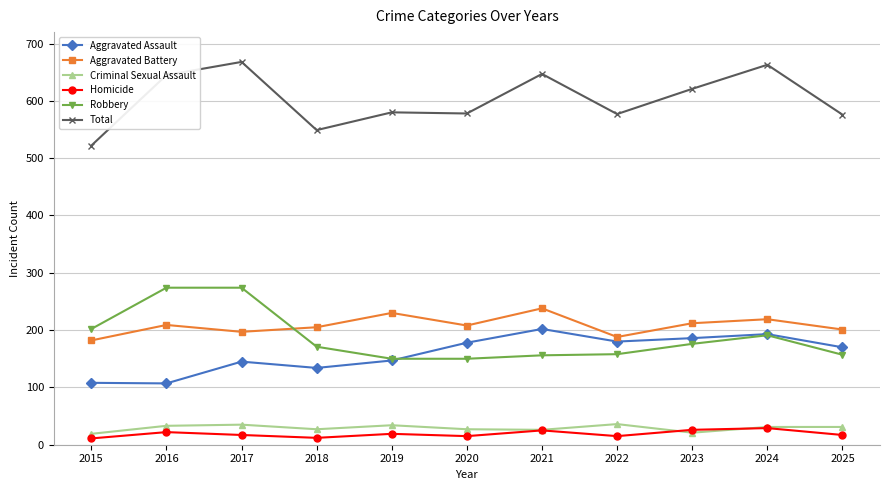

What is the sum of all Aggravated Battery values?

2289